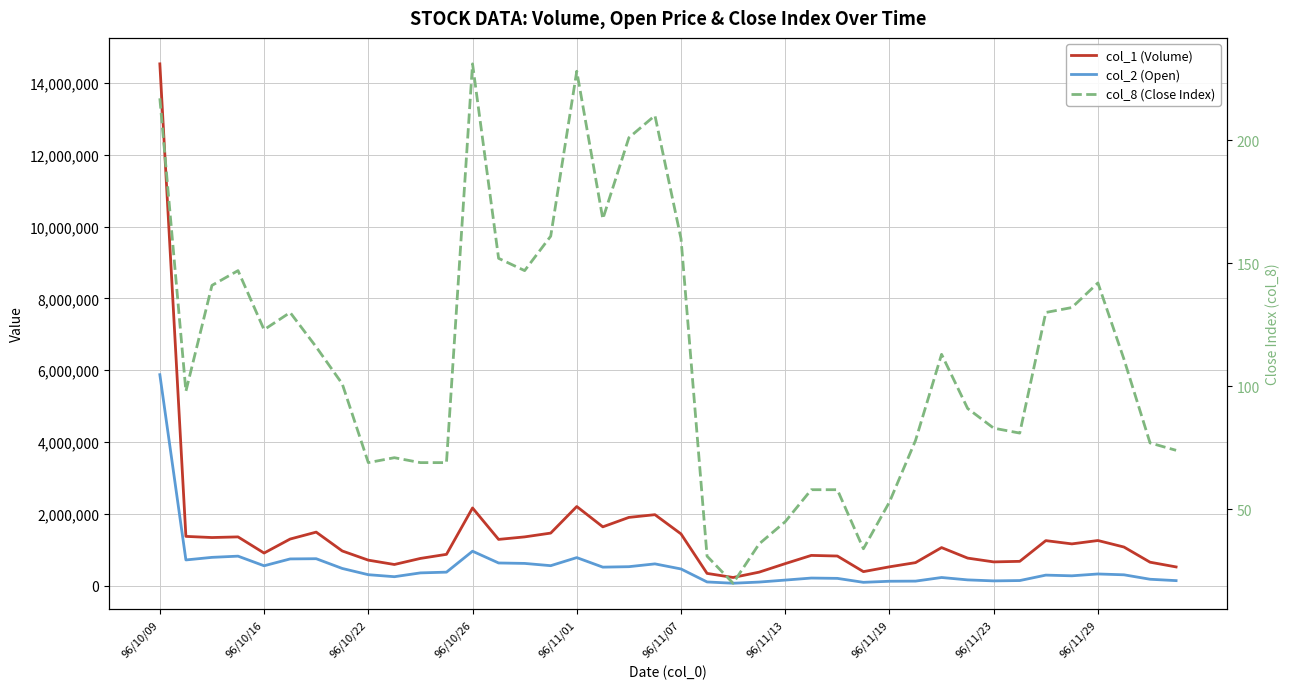

True or false: col_1 (Volume) and col_2 (Open) cross at least once.

False